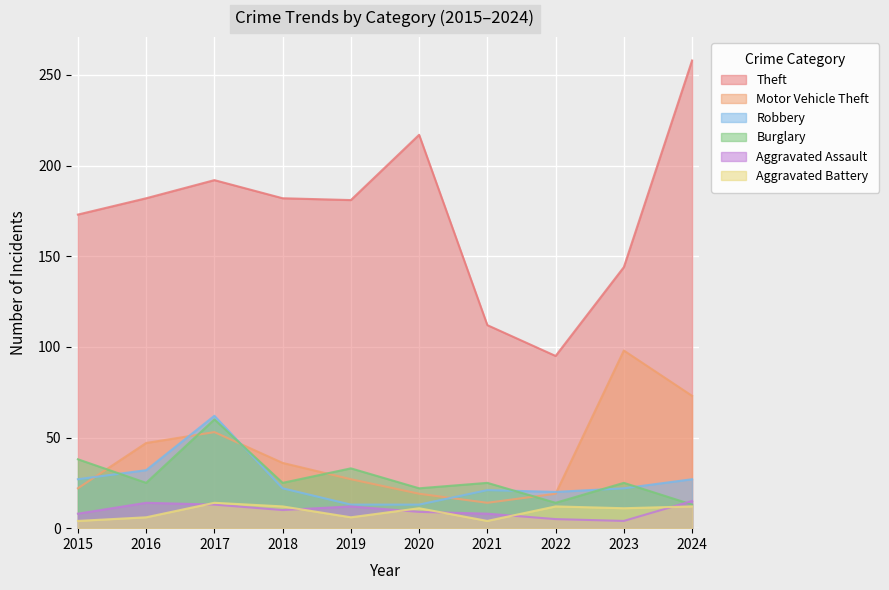

After their last crossing, which series has the higher values: Aggravated Battery or Aggravated Assault?

Aggravated Assault